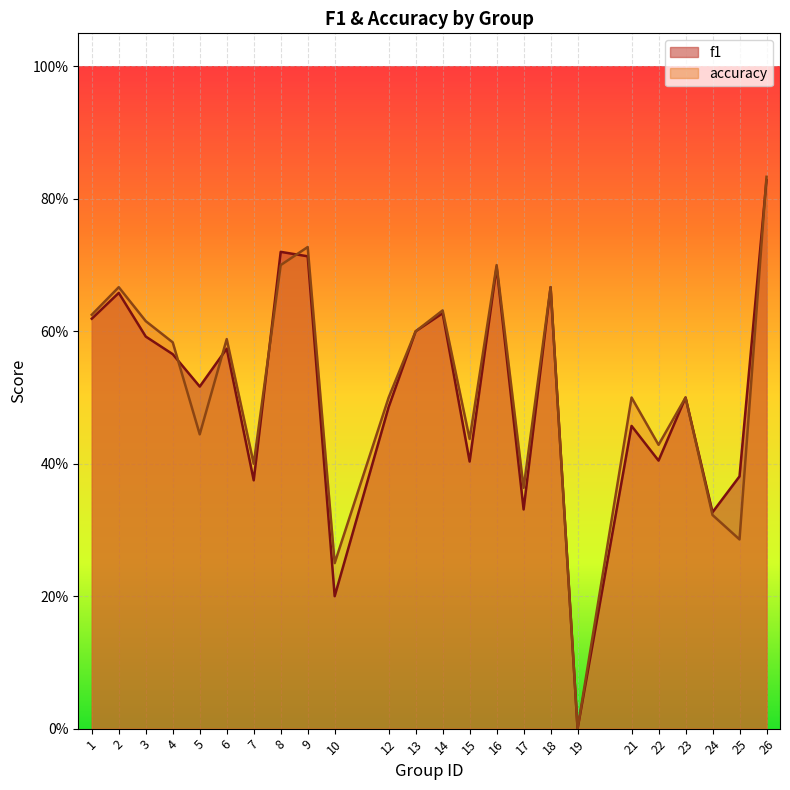

What is the total value across all series at 17?

0.7